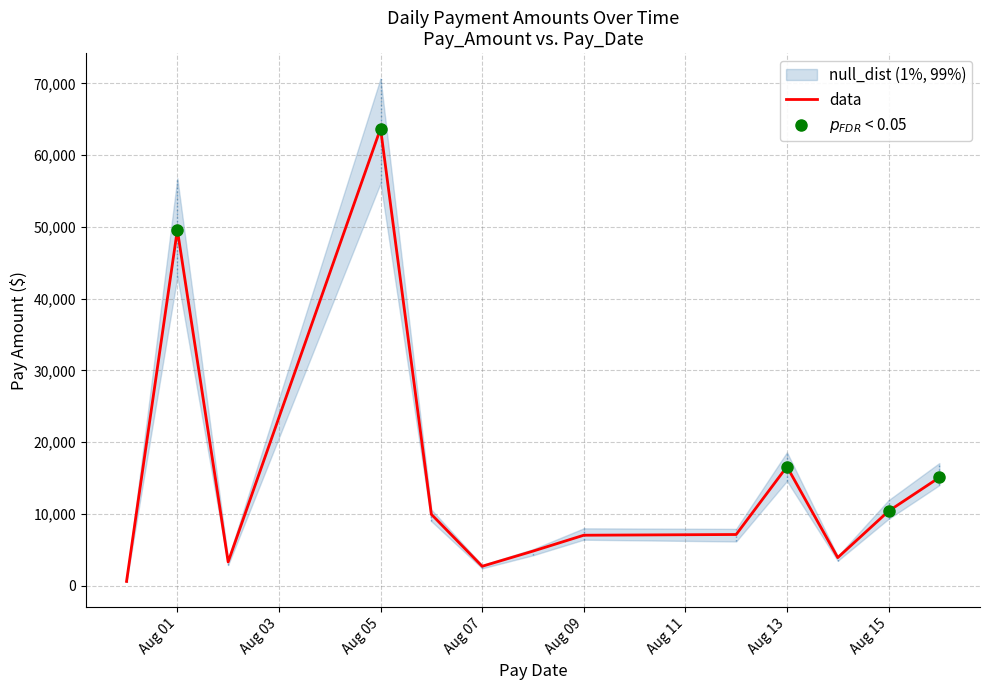

Reading left to right, transcribe all the data shown in this chart.

607.2	49597.4	3319.9	63707.7	9959.7	2716.3	4827.3	7042.2	7142.8	16599.5	3923.5	10402.4	15090.5